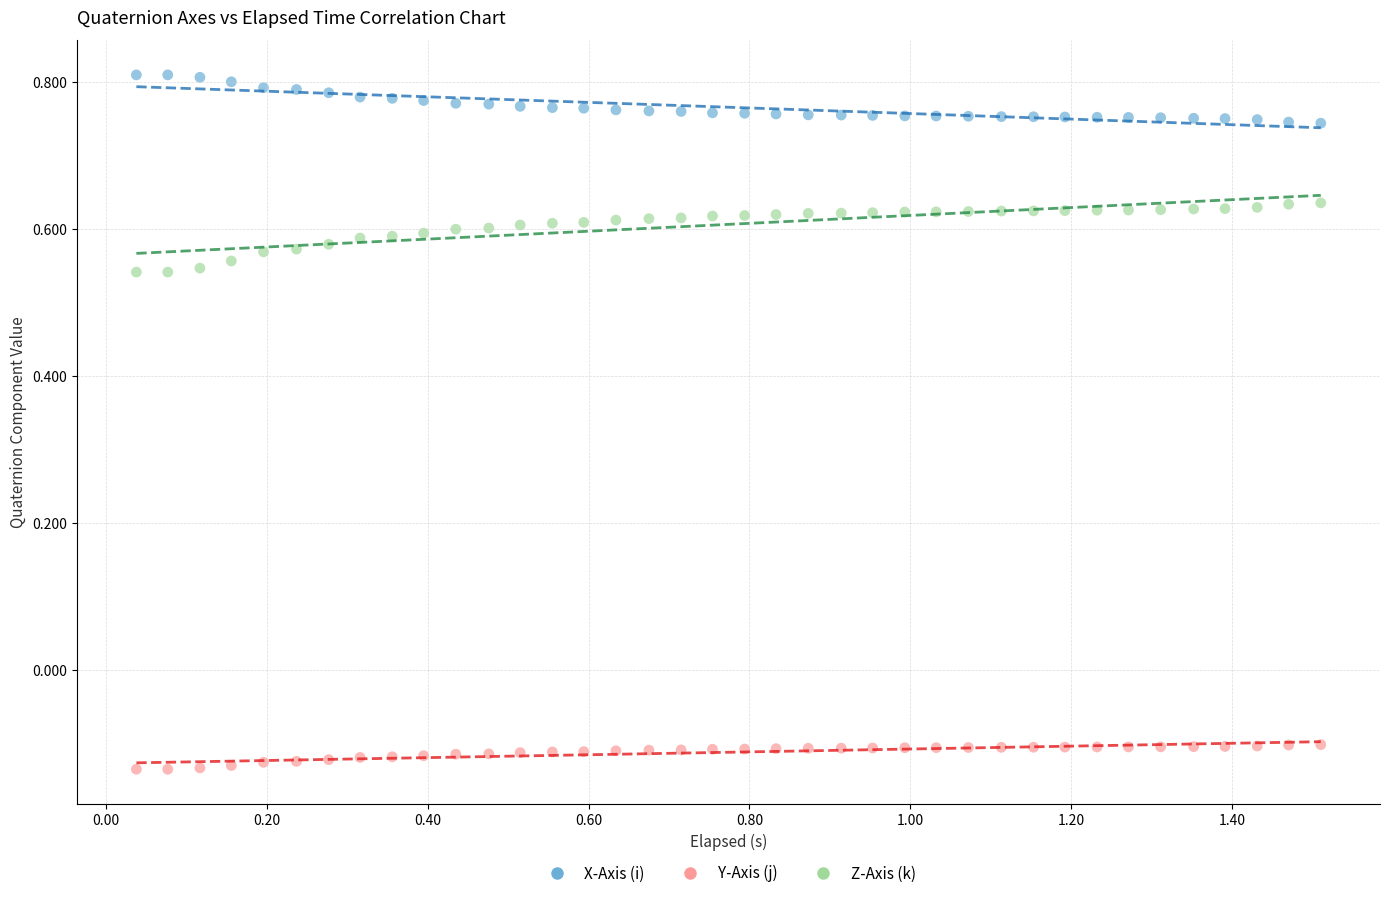

Which series contains the lowest Y value?

Y-Axis (j)